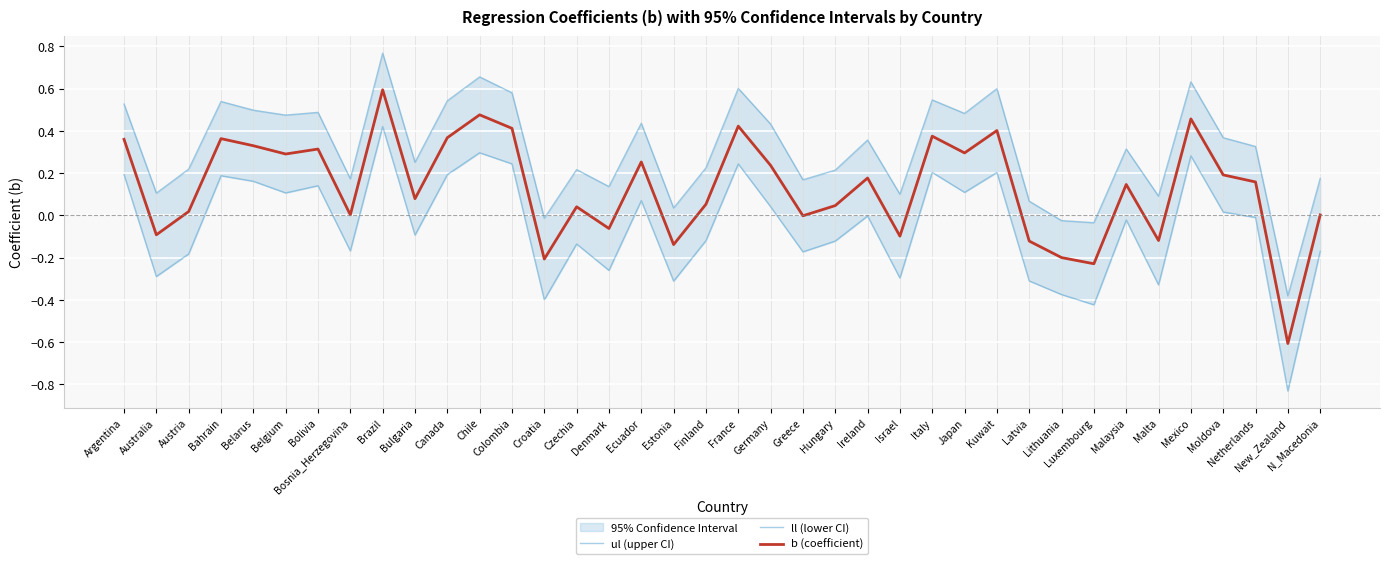

What is the label of the 38th point from the right?

Argentina